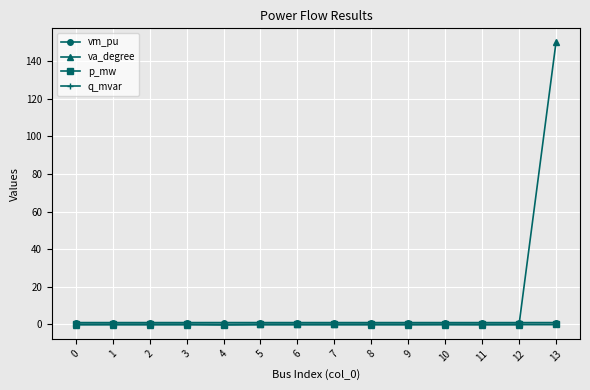

True or false: vm_pu has more than 2 interior local peaks.

True